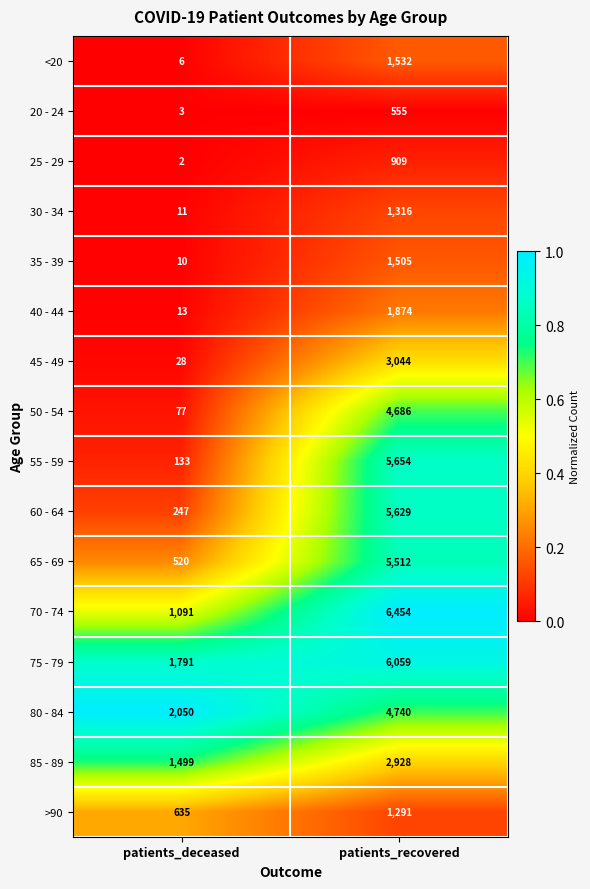

Which label corresponds to the largest value in the chart?

patients_recovered